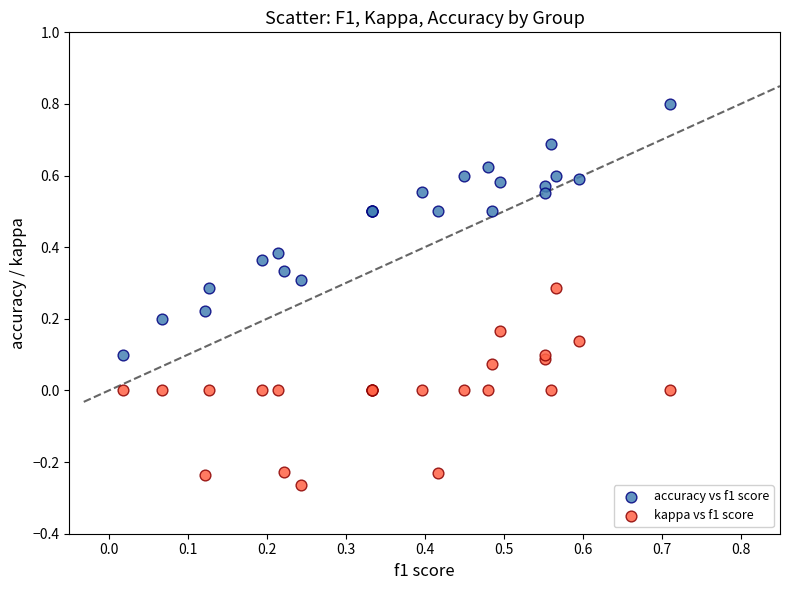

Which series reaches the maximum Y coordinate?

accuracy vs f1 score